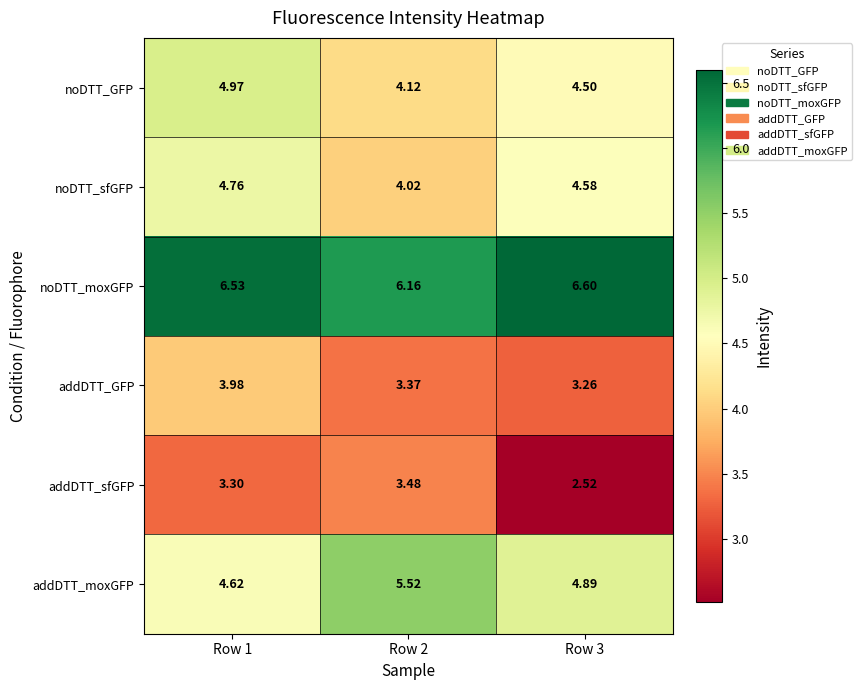

Between Row 1 and Row 3, which series saw the biggest shift?

addDTT_sfGFP